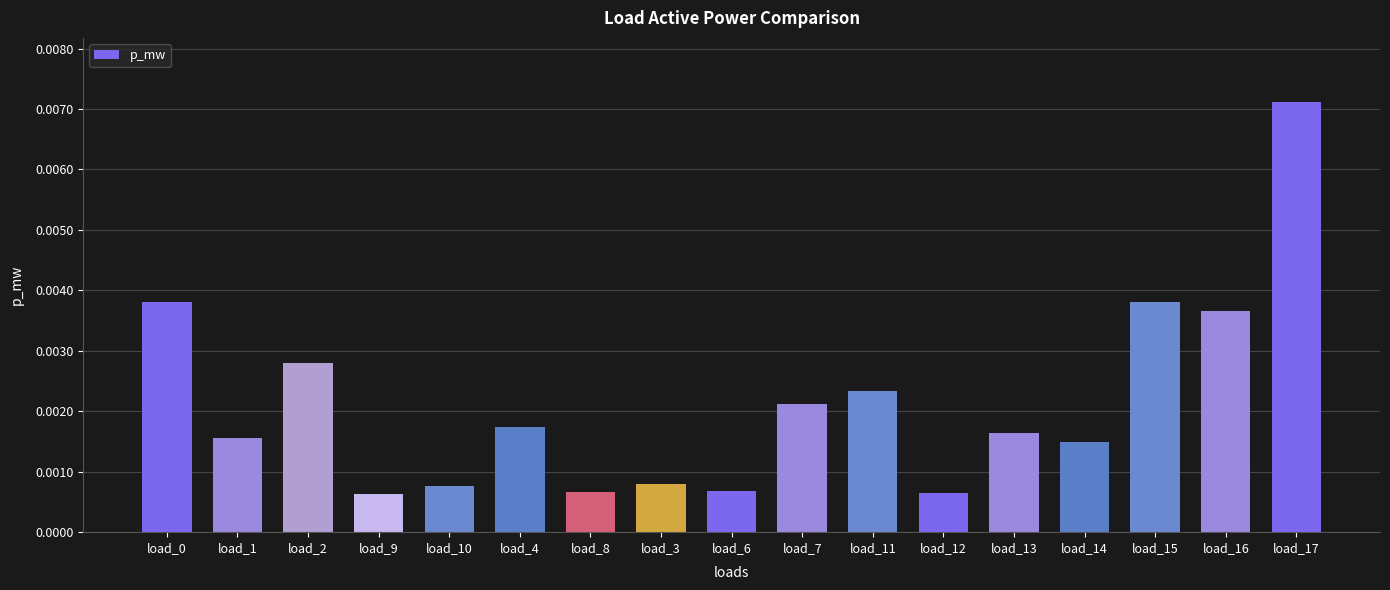

Which label corresponds to the largest value in the chart?

load_17